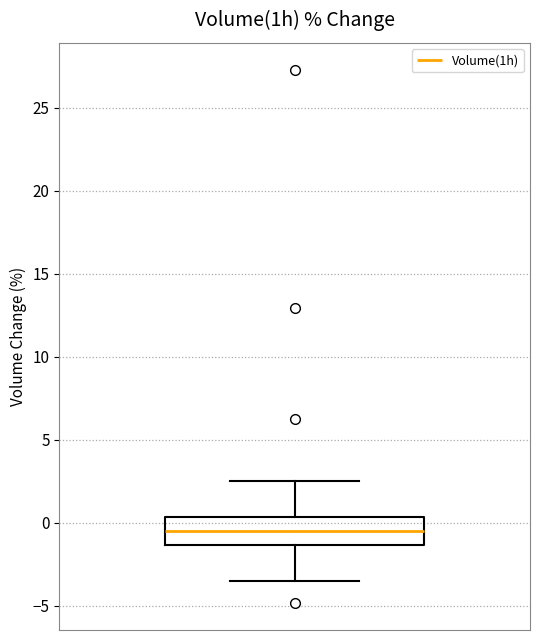

Transcribe this box plot: give where the median line is, the range the box spans, and where the two whiskers end, as read against the y-axis. The values are not printed on the chart, so give them approximately, as read against the axis.

median -0.5, box -1.5 to 0.5, whiskers -3.5 to 2.5